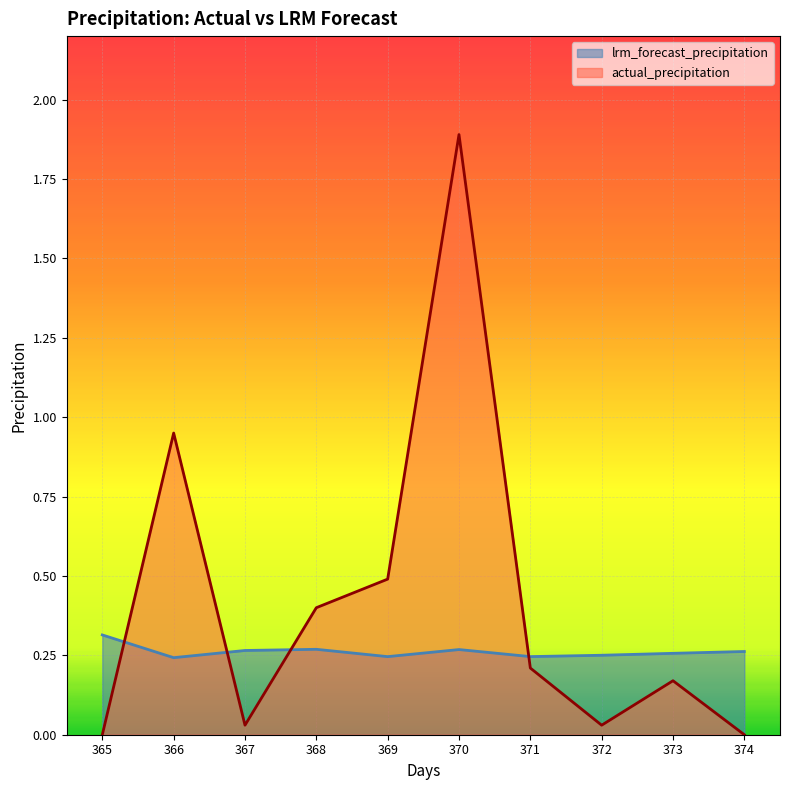

Reading right to left, extract all data points from this chart.

lrm_forecast_precipitation: 374=0.3	373=0.3	372=0.3	371=0.2	370=0.3	369=0.2	368=0.3	367=0.3	366=0.2	365=0.3
actual_precipitation: 374=0.0	373=0.2	372=0.0	371=0.2	370=1.9	369=0.5	368=0.4	367=0.0	366=0.9	365=0.0